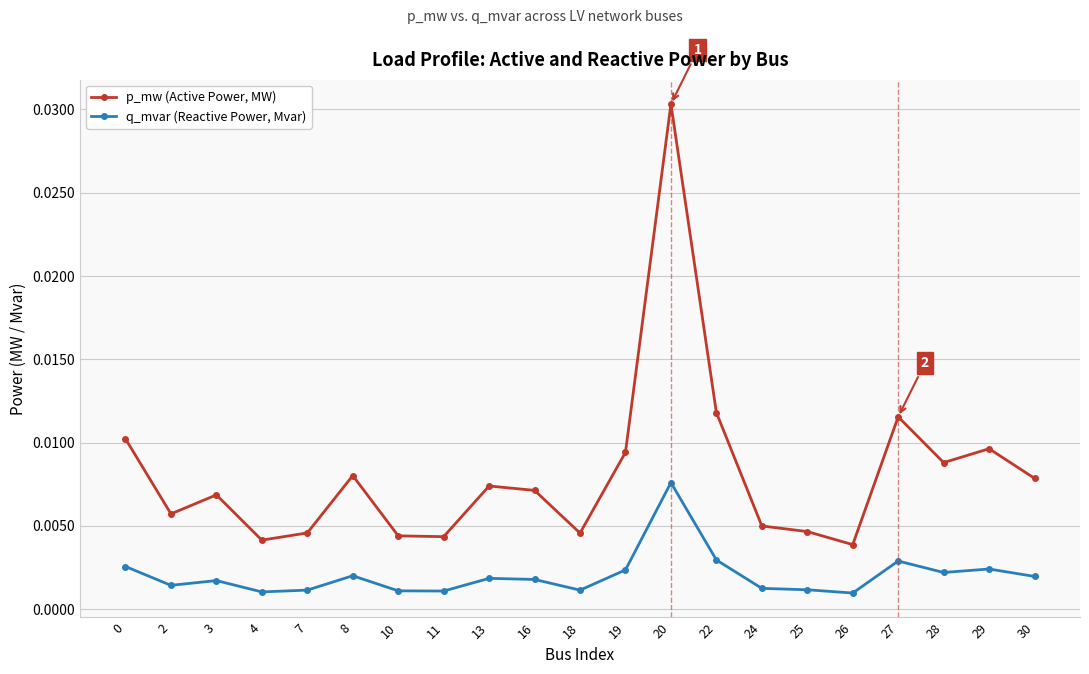

Where is the first local maximum for q_mvar (Reactive Power, Mvar)?

3